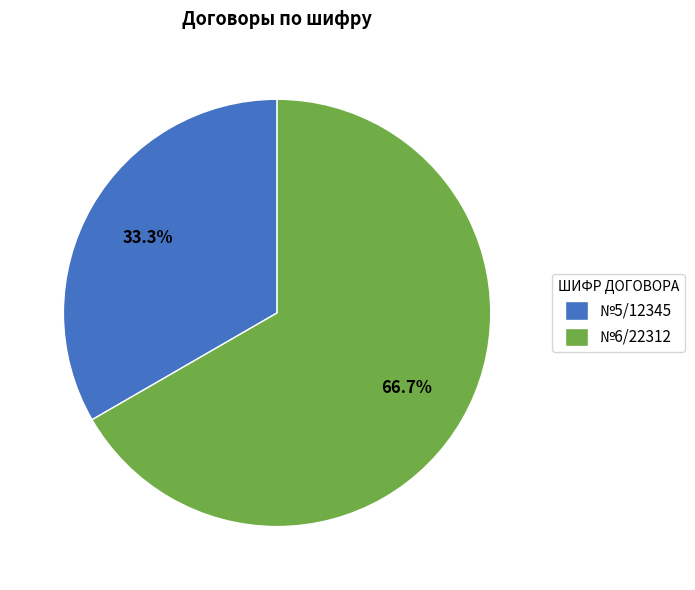

Rank the categories by value from lowest to highest.

№5/12345, №6/22312